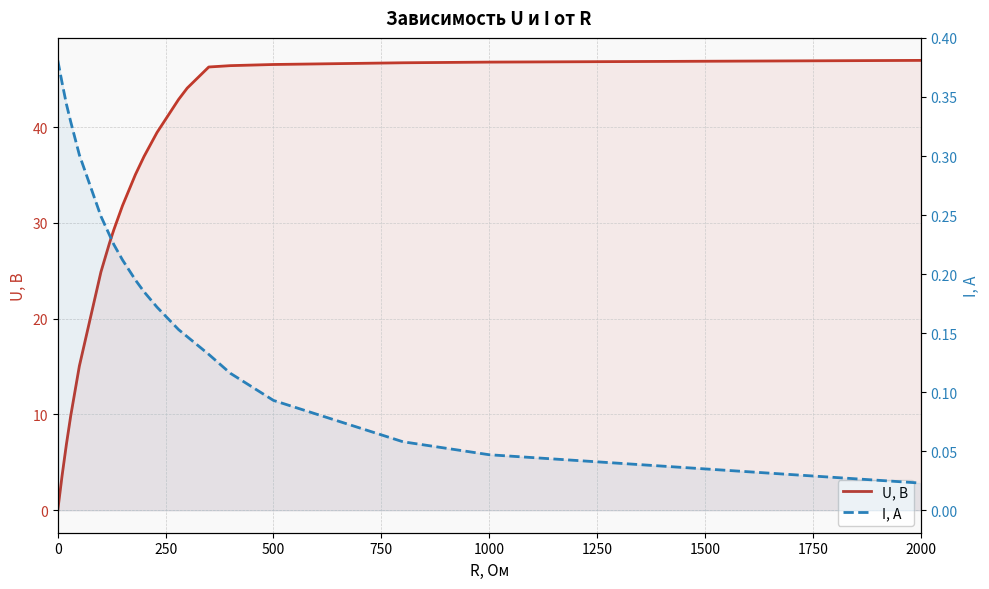

What is the sum of all I, А values?

4.0